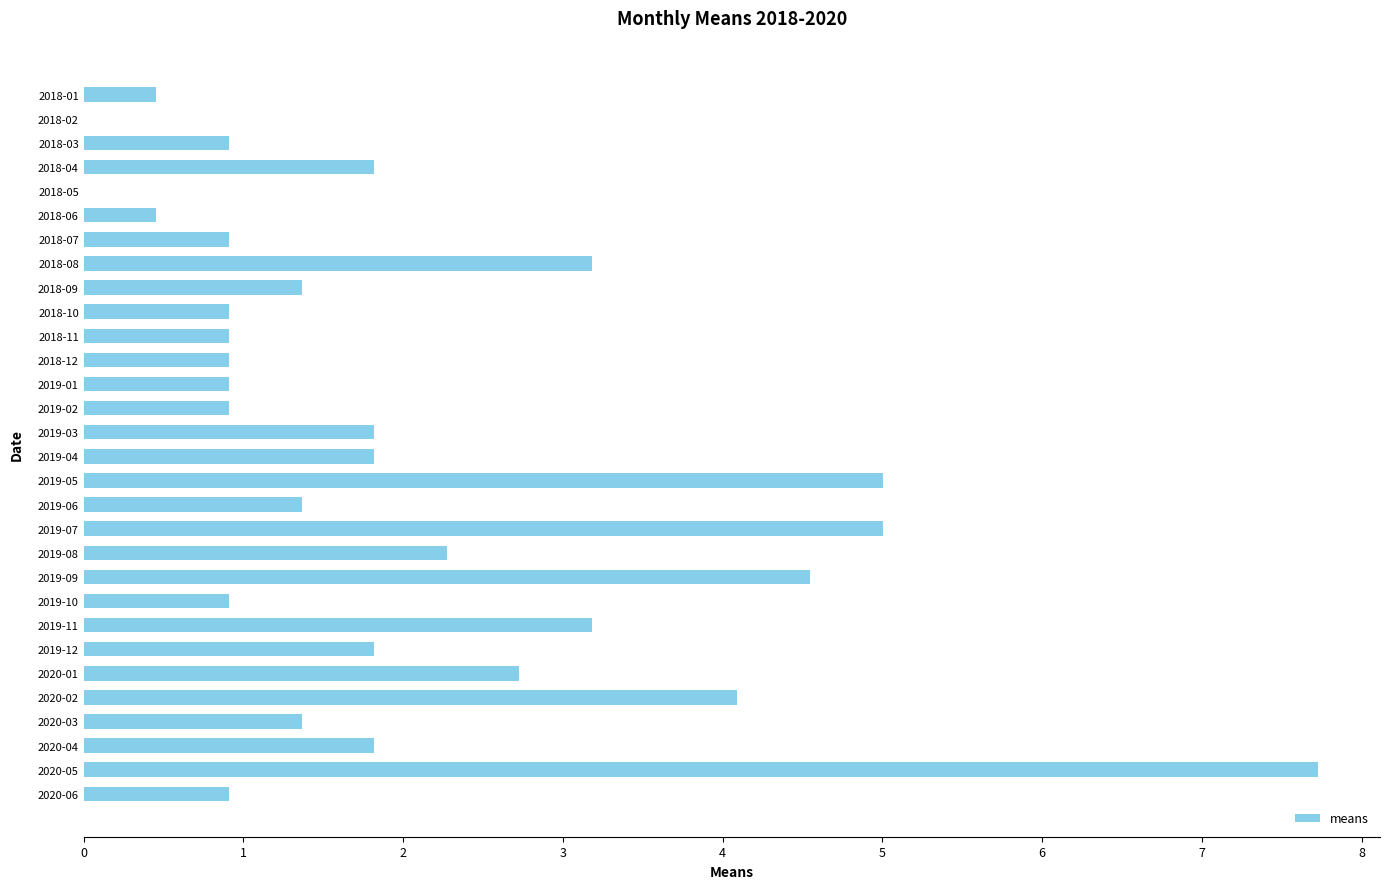

Count the number of values greater than 1.

17